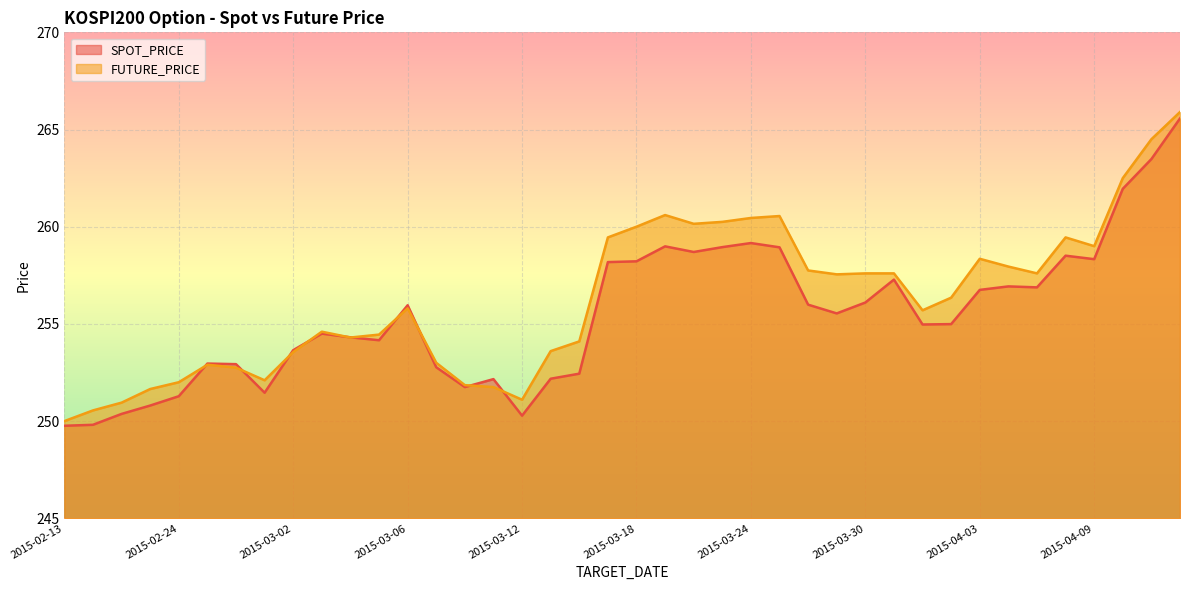

Reading left to right, extract all data points from this chart.

SPOT_PRICE: 249.8	249.8	250.4	250.8	251.3	253.0	252.9	251.5	253.7	254.5	254.3	254.2	256.0	252.8	251.8	252.2	250.3	252.2	252.4	258.2	258.2	259.0	258.7	258.9	259.2	258.9	256.0	255.5	256.1	257.3	255.0	255.0	256.8	256.9	256.9	258.5	258.3	261.9	263.5	265.6
FUTURE_PRICE: 250.0	250.6	250.9	251.7	252.0	252.9	252.8	252.1	253.6	254.6	254.3	254.4	255.8	253.0	251.8	251.8	251.1	253.6	254.1	259.4	260.0	260.6	260.1	260.2	260.4	260.6	257.8	257.6	257.6	257.6	255.7	256.4	258.4	257.9	257.6	259.4	259.0	262.5	264.5	265.9